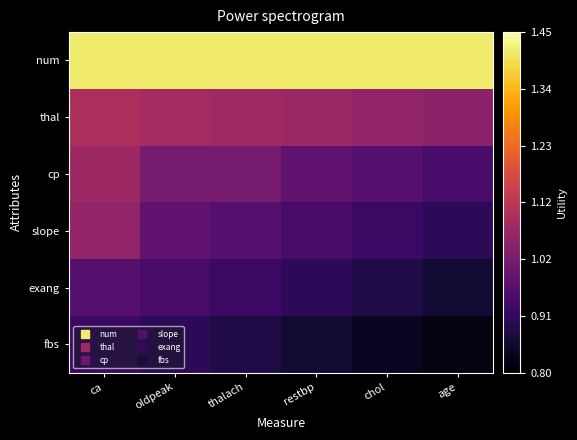

Reading left to right, list all the values displayed in this chart.

num: ca=1.4	oldpeak=1.4	thalach=1.4	restbp=1.4	chol=1.4	age=1.4
thal: ca=1.1	oldpeak=1.1	thalach=1.1	restbp=1.1	chol=1.1	age=1.0
cp: ca=1.1	oldpeak=1.0	thalach=1.0	restbp=1.0	chol=1.0	age=0.9
slope: ca=1.1	oldpeak=1.0	thalach=1.0	restbp=0.9	chol=0.9	age=0.9
exang: ca=1.0	oldpeak=0.9	thalach=0.9	restbp=0.9	chol=0.9	age=0.9
fbs: ca=0.9	oldpeak=0.9	thalach=0.9	restbp=0.9	chol=0.8	age=0.8